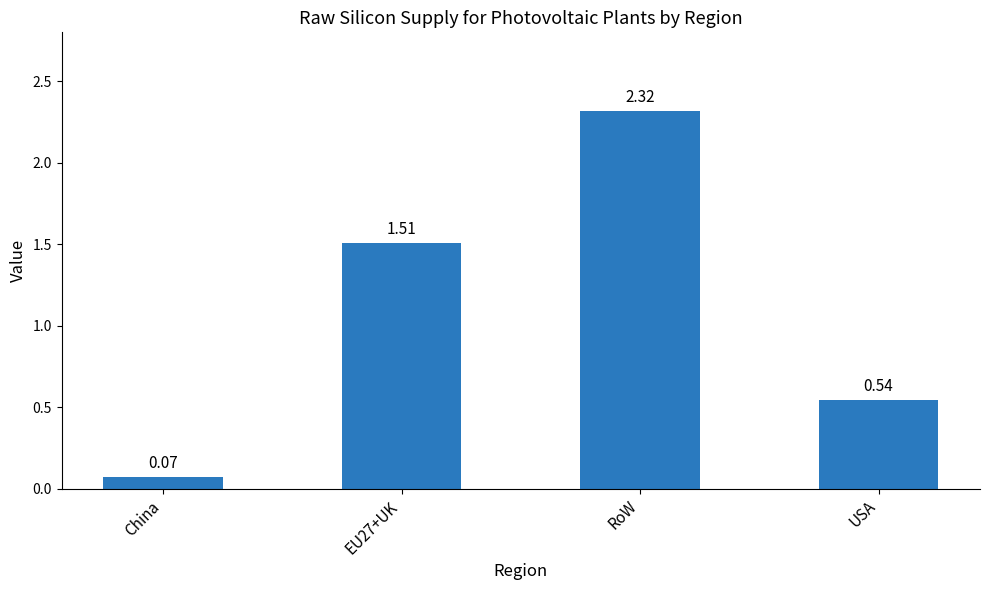

What is the label of the 1st bar from the left?

China